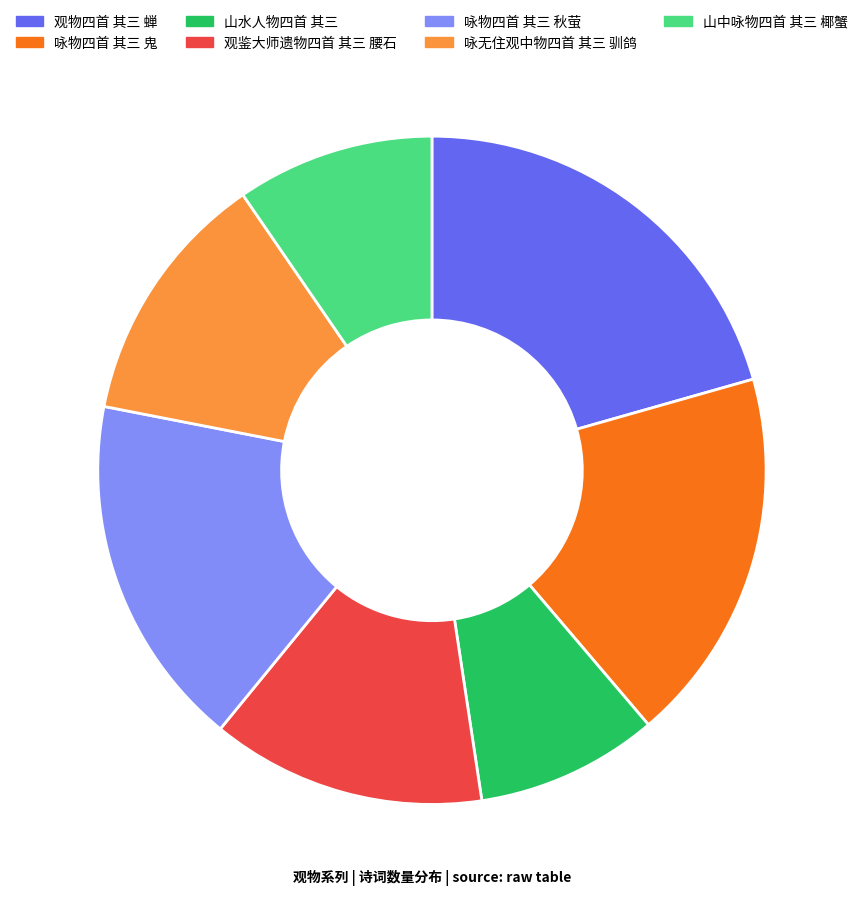

Rank the categories by value from highest to lowest.

观物四首 其三 蝉, 咏物四首 其三 鬼, 咏物四首 其三 秋萤, 观鉴大师遗物四首 其三 腰石, 咏无住观中物四首 其三 驯鸽, 山中咏物四首 其三 椰蟹, 山水人物四首 其三